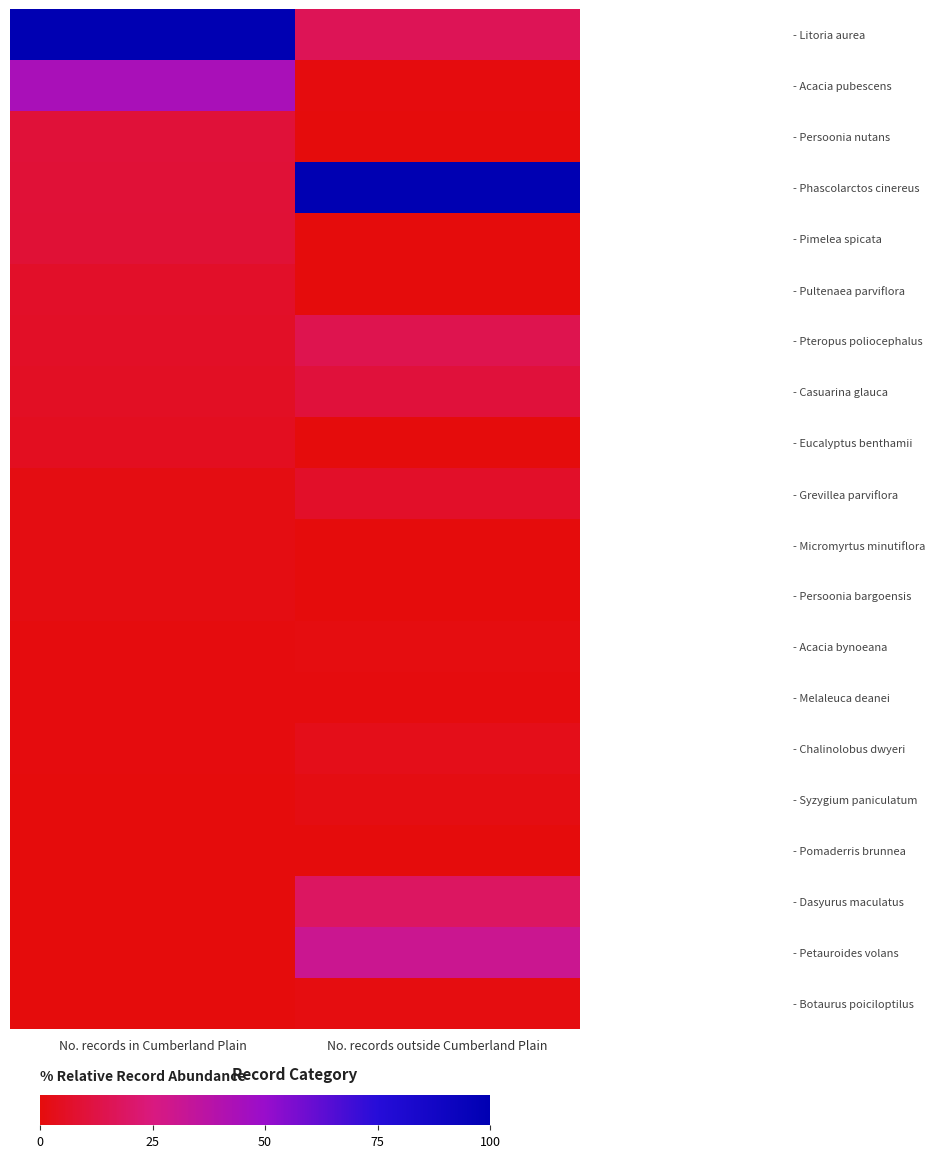

List the series in order of their peak value, lowest first.

- Pomaderris brunnea, - Melaleuca deanei, - Acacia bynoeana, - Botaurus poiciloptilus, - Syzygium paniculatum, - Persoonia bargoensis, - Micromyrtus minutiflora, - Chalinolobus dwyeri, - Eucalyptus benthamii, - Grevillea parviflora, - Pultenaea parviflora, - Pimelea spicata, - Persoonia nutans, - Casuarina glauca, - Pteropus poliocephalus, - Dasyurus maculatus, - Petauroides volans, - Acacia pubescens, - Litoria aurea, - Phascolarctos cinereus